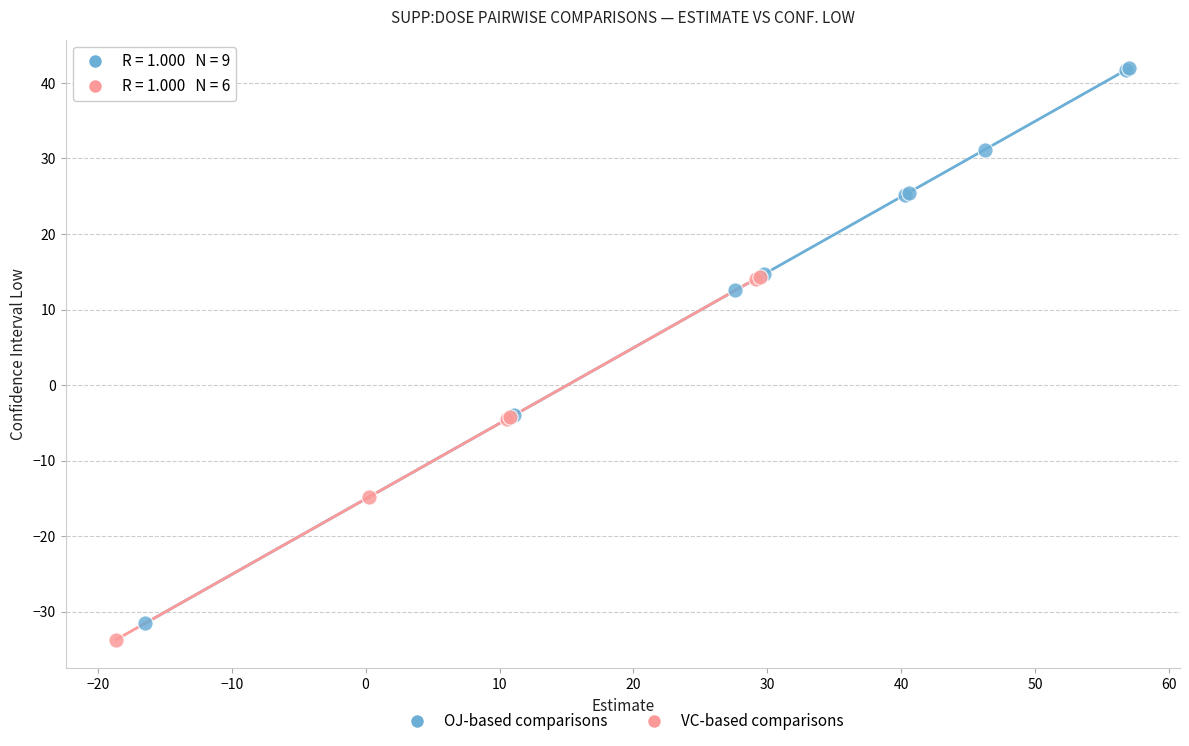

Which series contains the highest Y value?

OJ-based comparisons